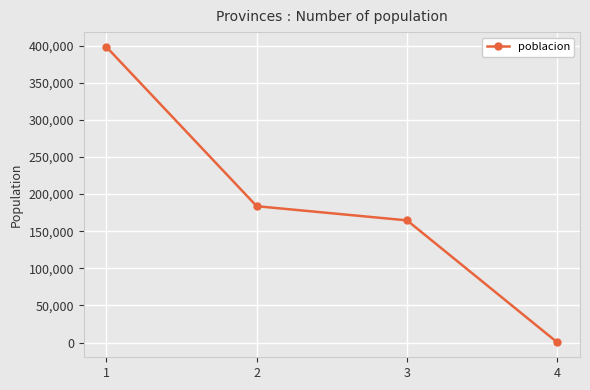

Does the chart have visible grid lines?

Yes